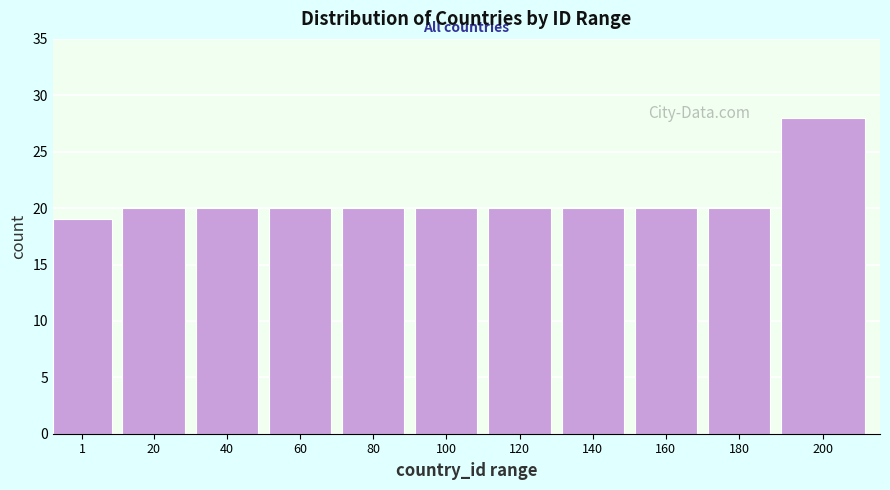

Reading left to right, transcribe all the data shown in this chart.

19	20	20	20	20	20	20	20	20	20	28